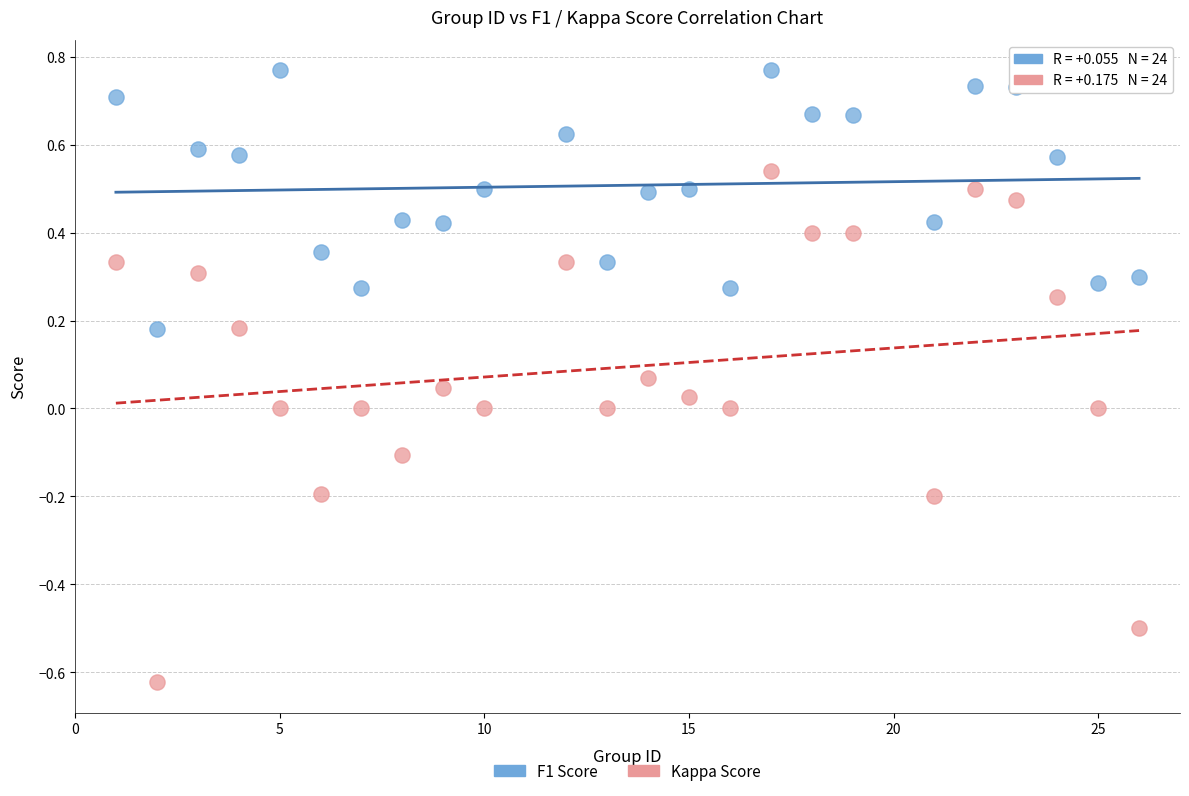

What are all the series names shown in the legend?

F1 Score, Kappa Score